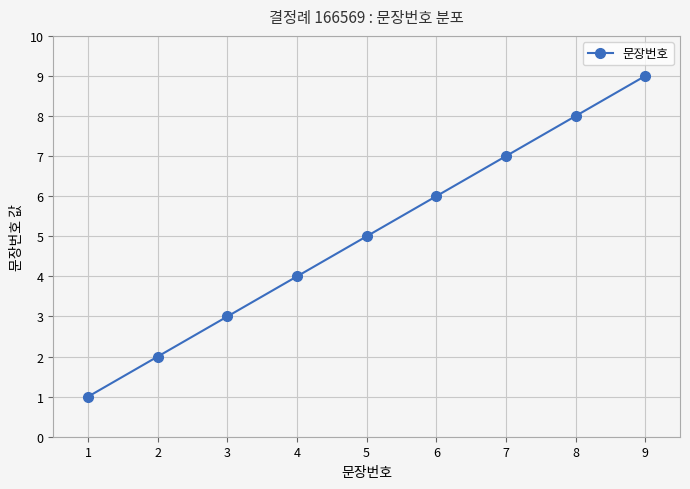

What is the difference between the second highest and minimum values?

7